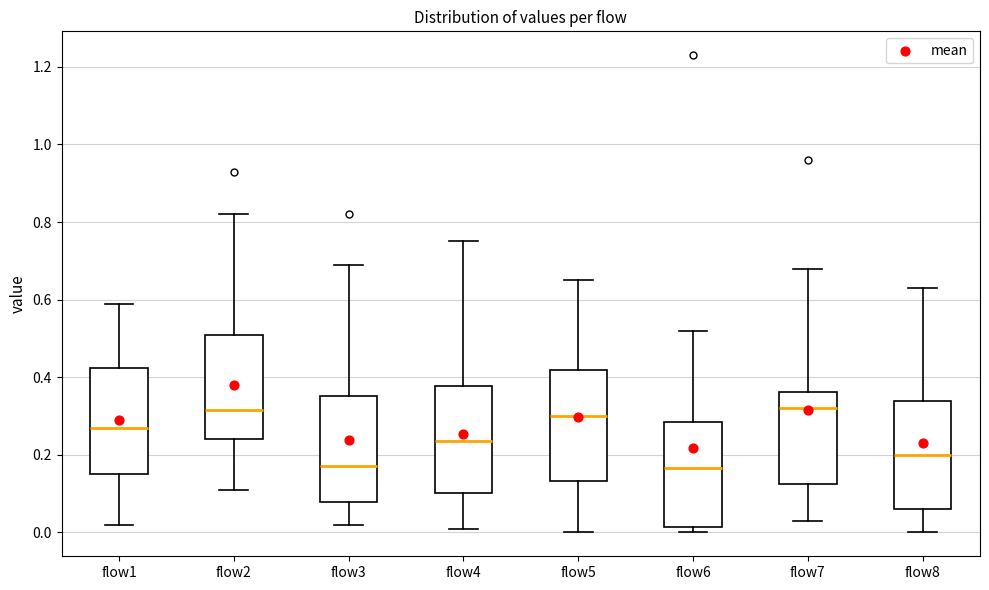

Reading left to right, read every box against the y-axis: the position of its median line, the range the box covers, and the ends of its whiskers. The values are not printed on the chart, so give them approximately, as read against the axis.

flow1: median 0.28, box 0.16 to 0.42, whiskers 0.02 to 0.60
flow2: median 0.32, box 0.24 to 0.52, whiskers 0.12 to 0.82
flow3: median 0.18, box 0.08 to 0.36, whiskers 0.02 to 0.70
flow4: median 0.24, box 0.10 to 0.38, whiskers 0.02 to 0.76
flow5: median 0.30, box 0.14 to 0.42, whiskers 0.00 to 0.66
flow6: median 0.16, box 0.02 to 0.28, whiskers 0.00 to 0.52
flow7: median 0.32, box 0.12 to 0.36, whiskers 0.04 to 0.68
flow8: median 0.20, box 0.06 to 0.34, whiskers 0.00 to 0.64